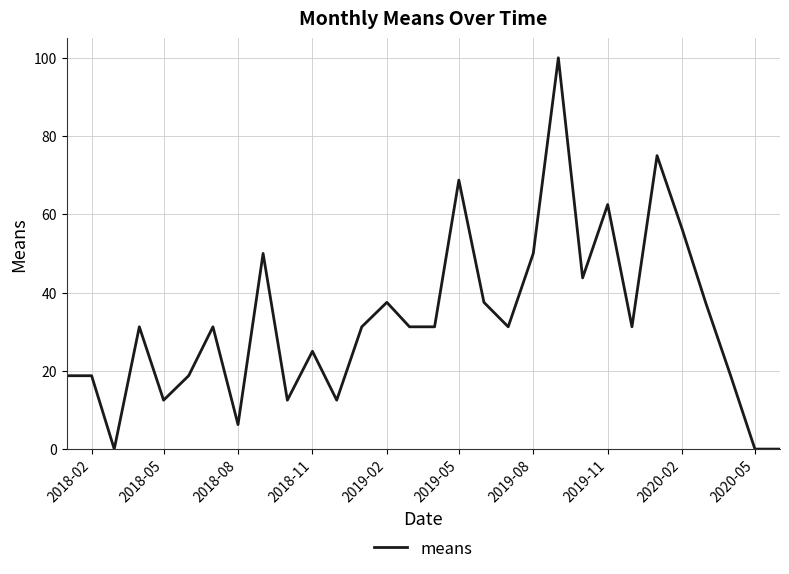

What is the greatest value displayed?

100.0